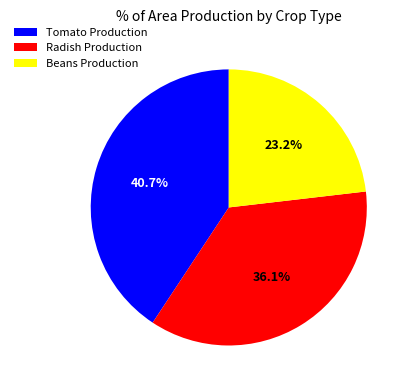

What is the ratio of the value at Beans Production to the value at Radish Production?

0.6